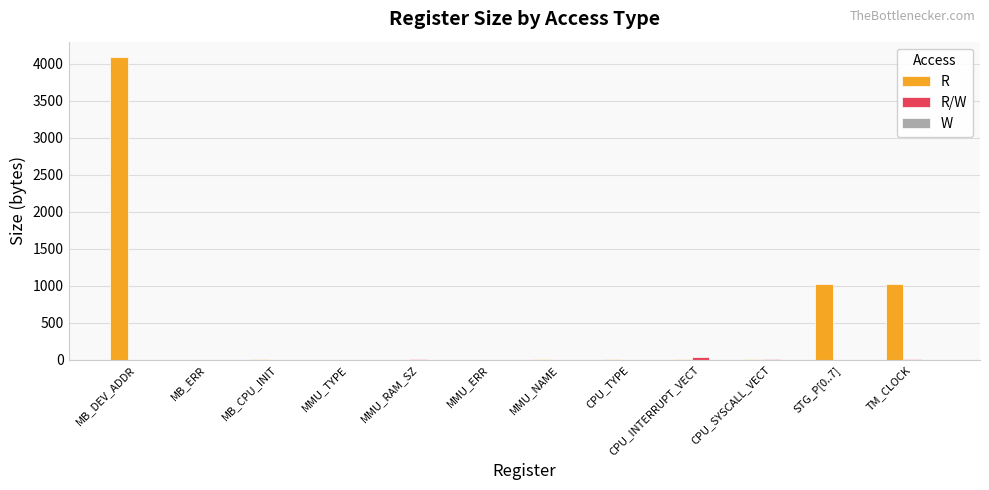

How many categories are shown in the chart?

12